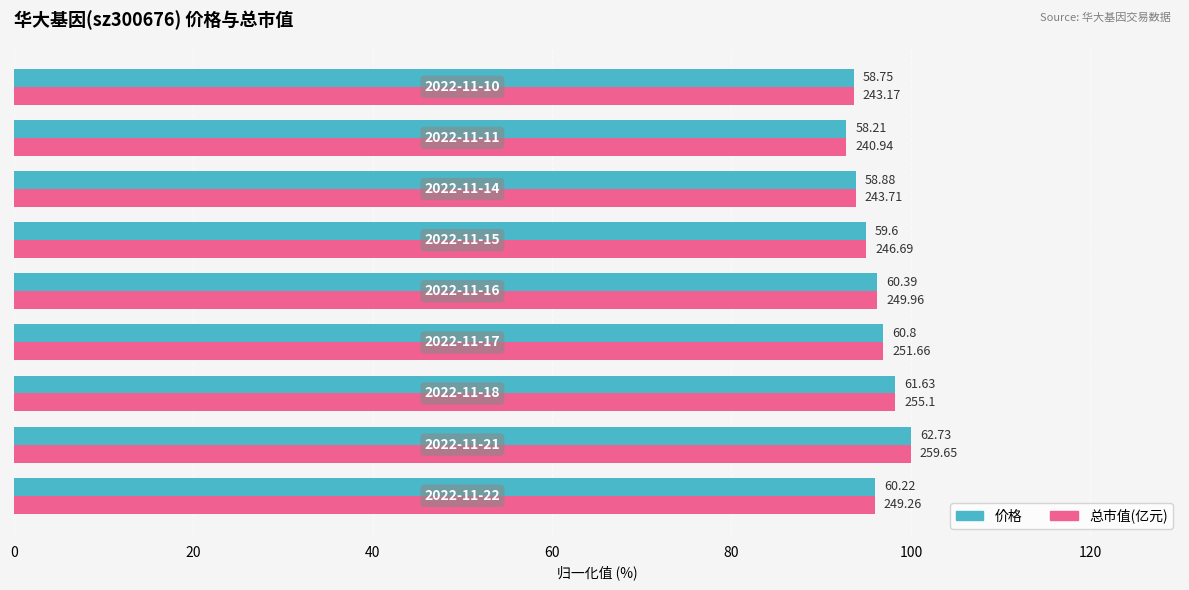

What is the smallest value displayed?

92.8